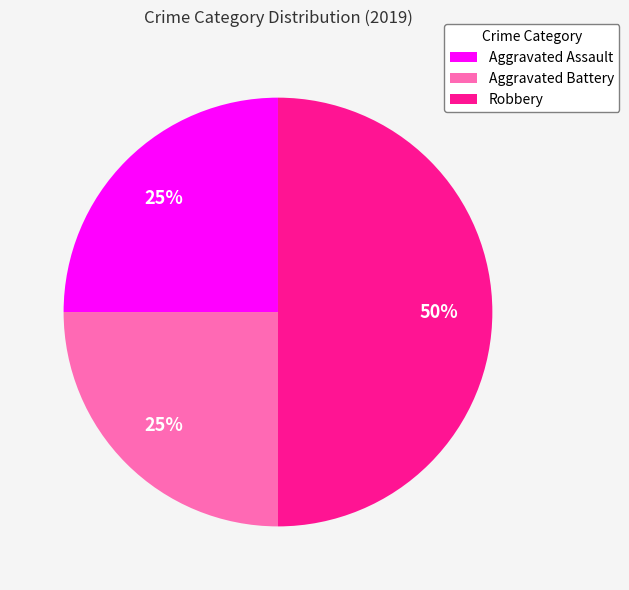

How many slices are in this pie chart?

3